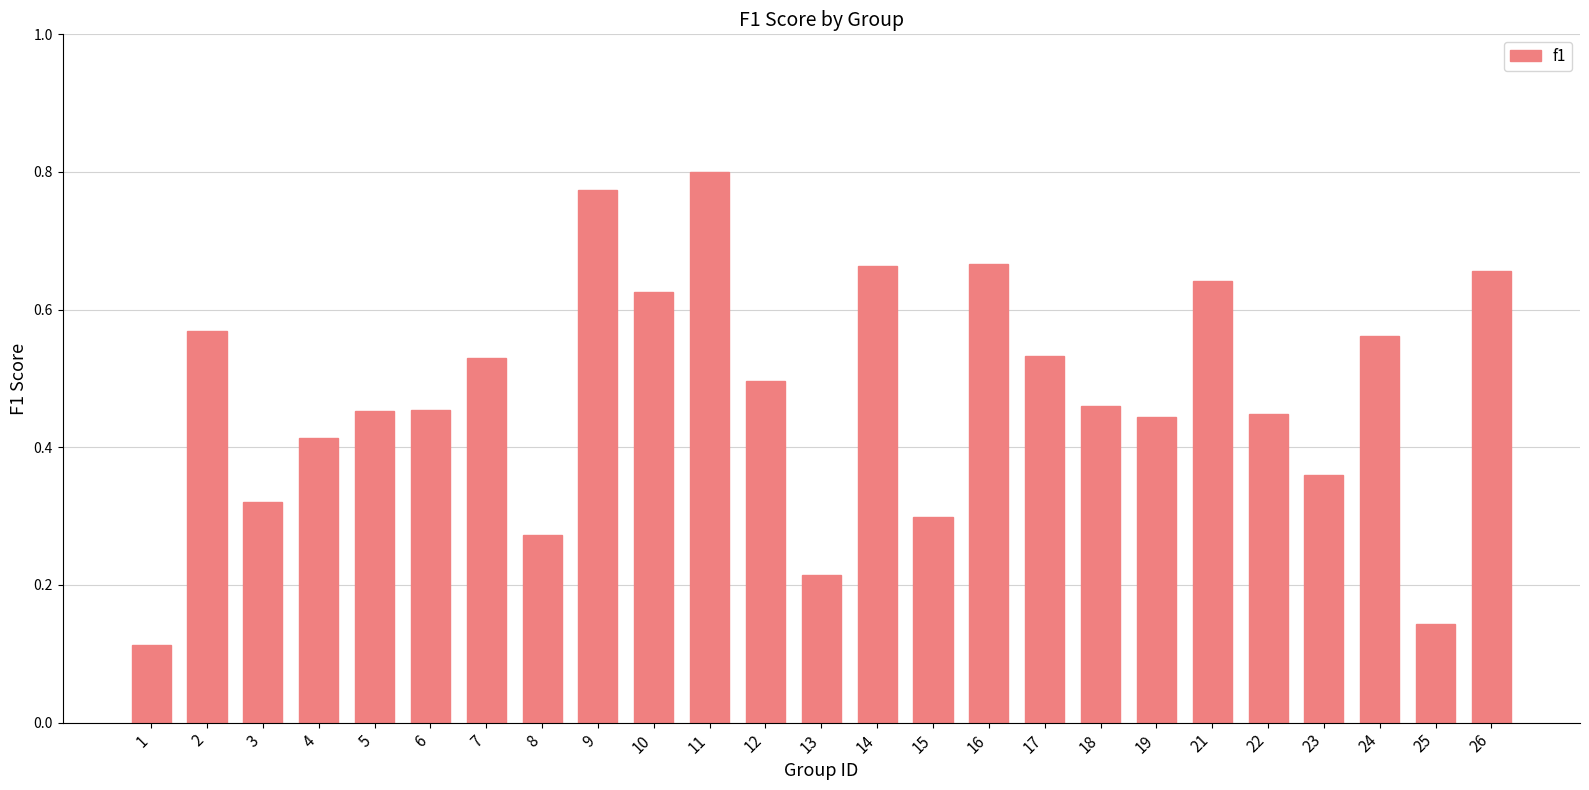

Which label corresponds to the largest value in the chart?

11